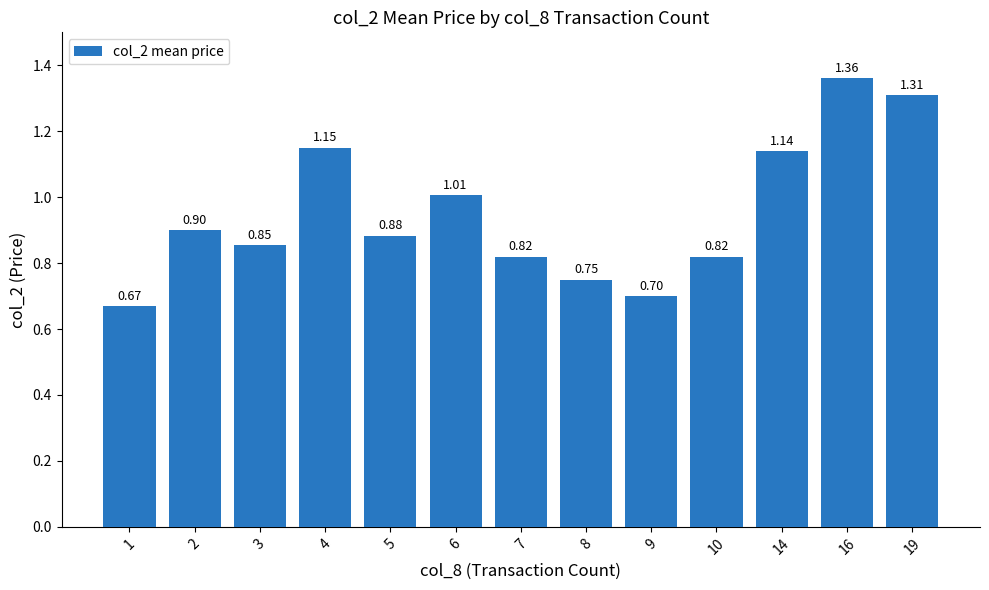

What is the difference between the maximum and second lowest values?

0.7